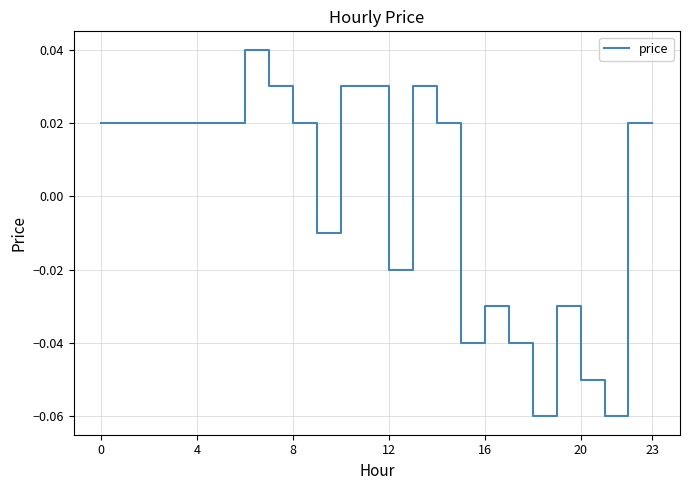

Does the chart have visible grid lines?

Yes